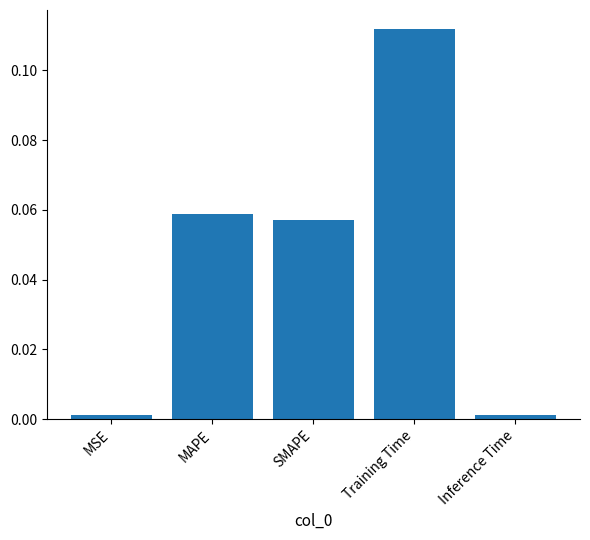

What is the label of the 4th bar from the left?

Training Time